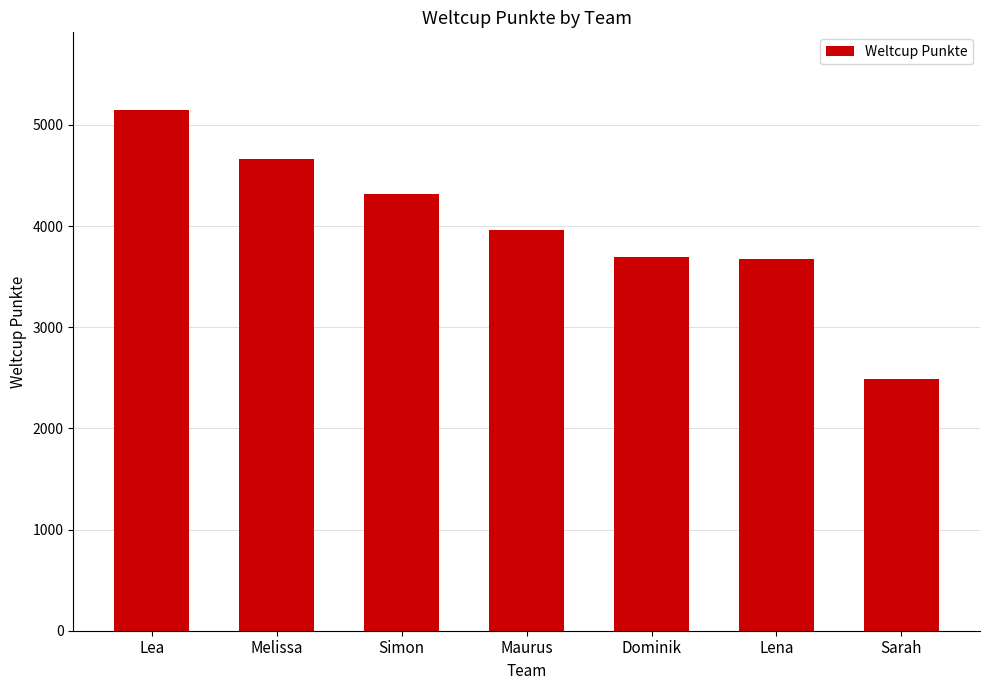

What is the label of the 4th bar from the right?

Maurus